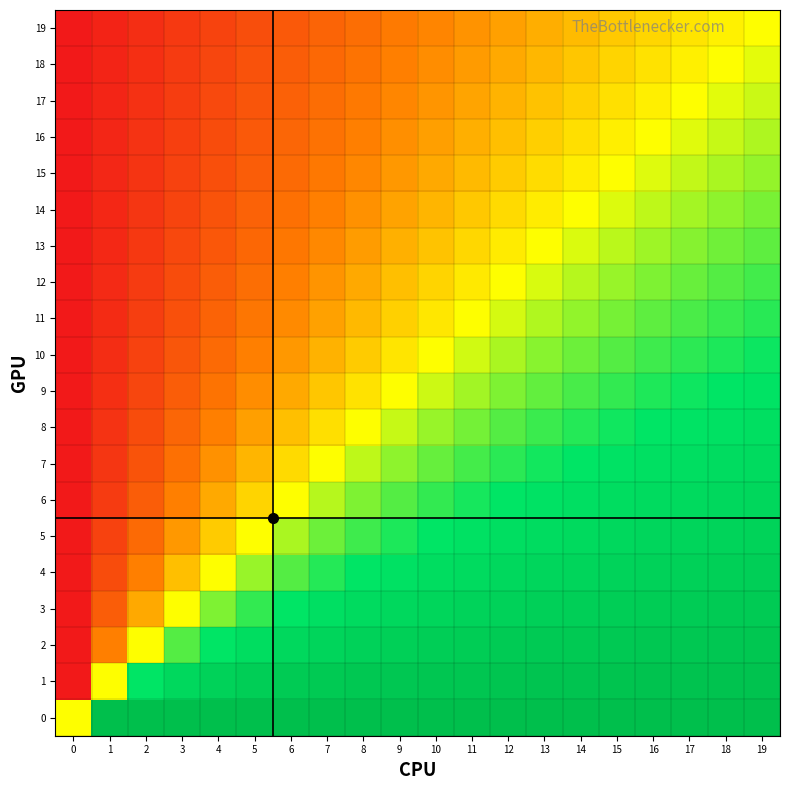

Rank the series at 11 from lowest to highest value.

19, 18, 17, 16, 15, 14, 13, 12, 11, 10, 9, 8, 7, 6, 5, 4, 3, 2, 1, 0